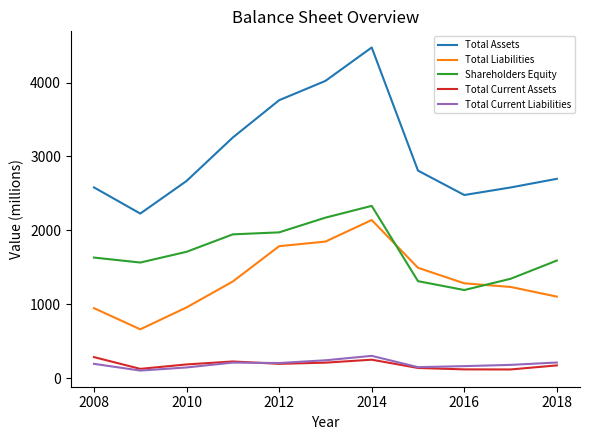

True or false: Total Current Liabilities and Total Liabilities intersect in this chart.

False